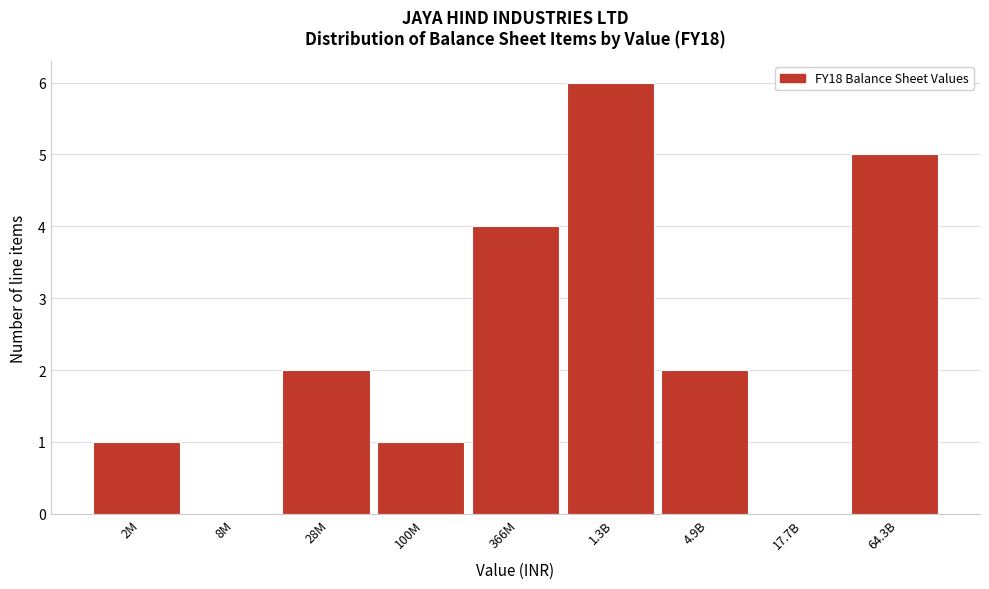

Reading left to right, what are all the values shown in this chart?

2M=1	8M=0	28M=2	100M=1	366M=4	1.3B=6	4.9B=2	17.7B=0	64.3B=5